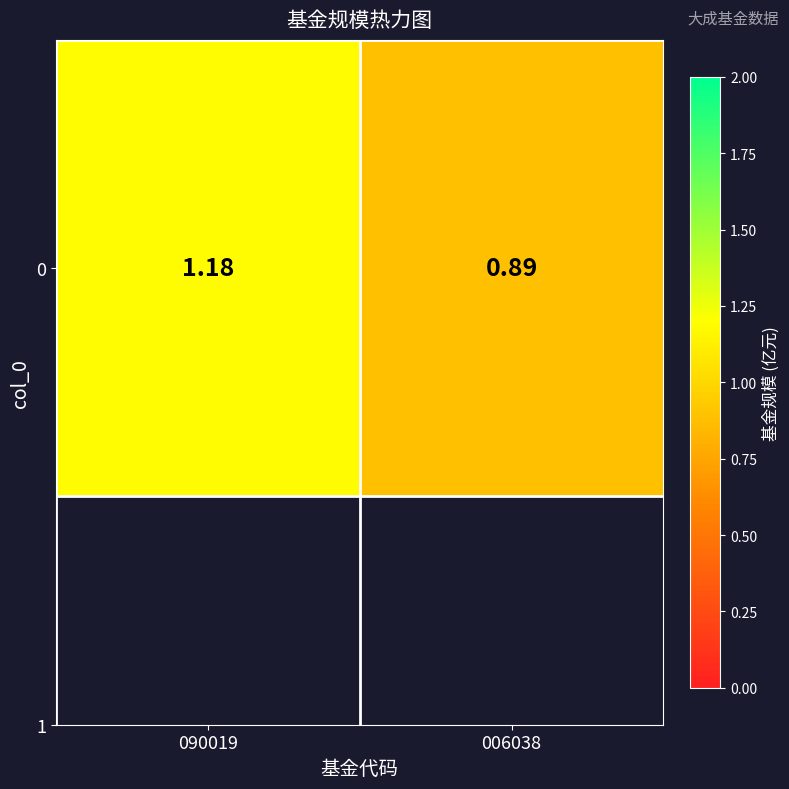

Reading left to right, transcribe all the data shown in this chart.

1.2	0.9